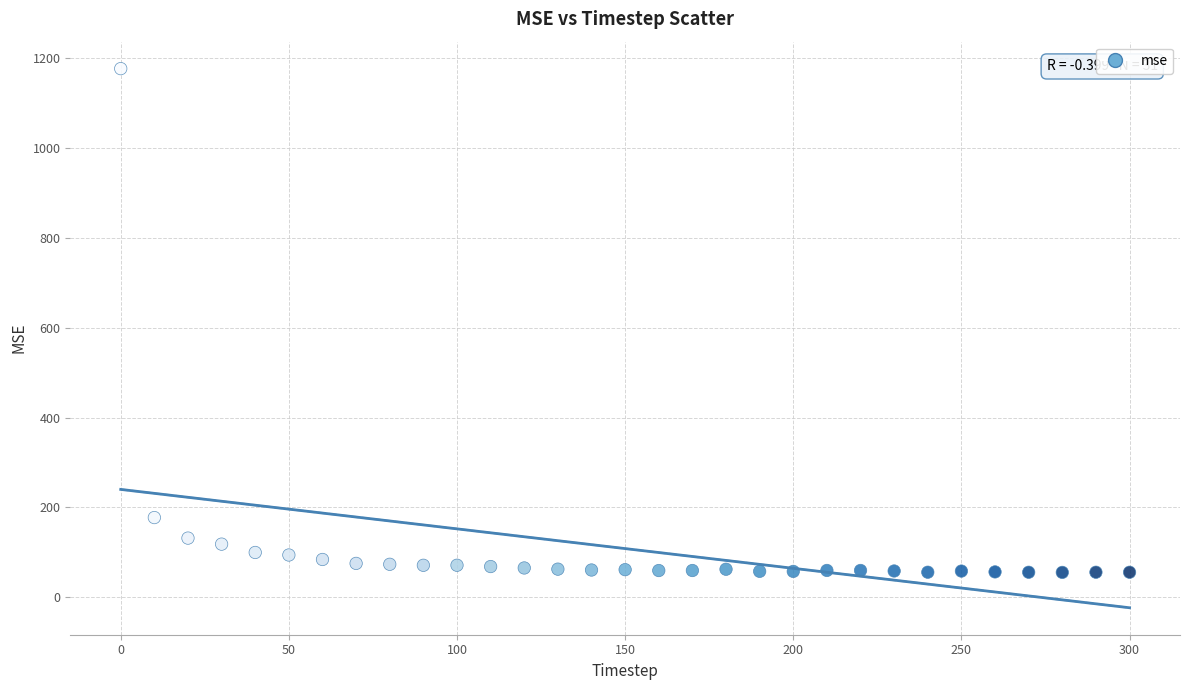

What Y value in the scatter plot is closest to 616?

177.2